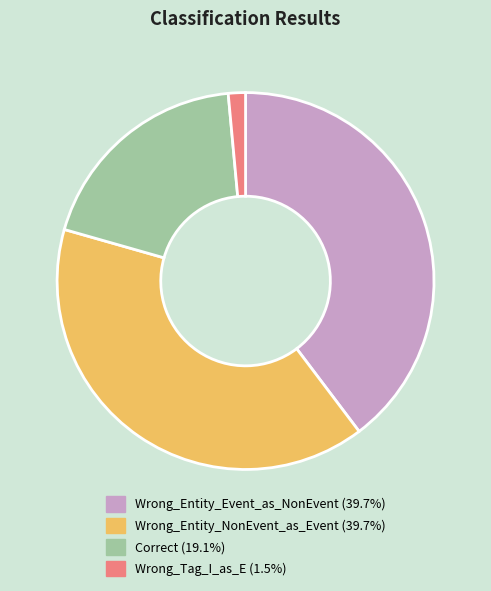

Which category has the smallest portion of the pie?

Wrong_Tag_I_as_E